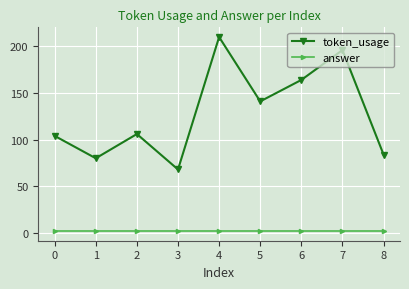

What is the spread (max minus min) of values at 1?

78